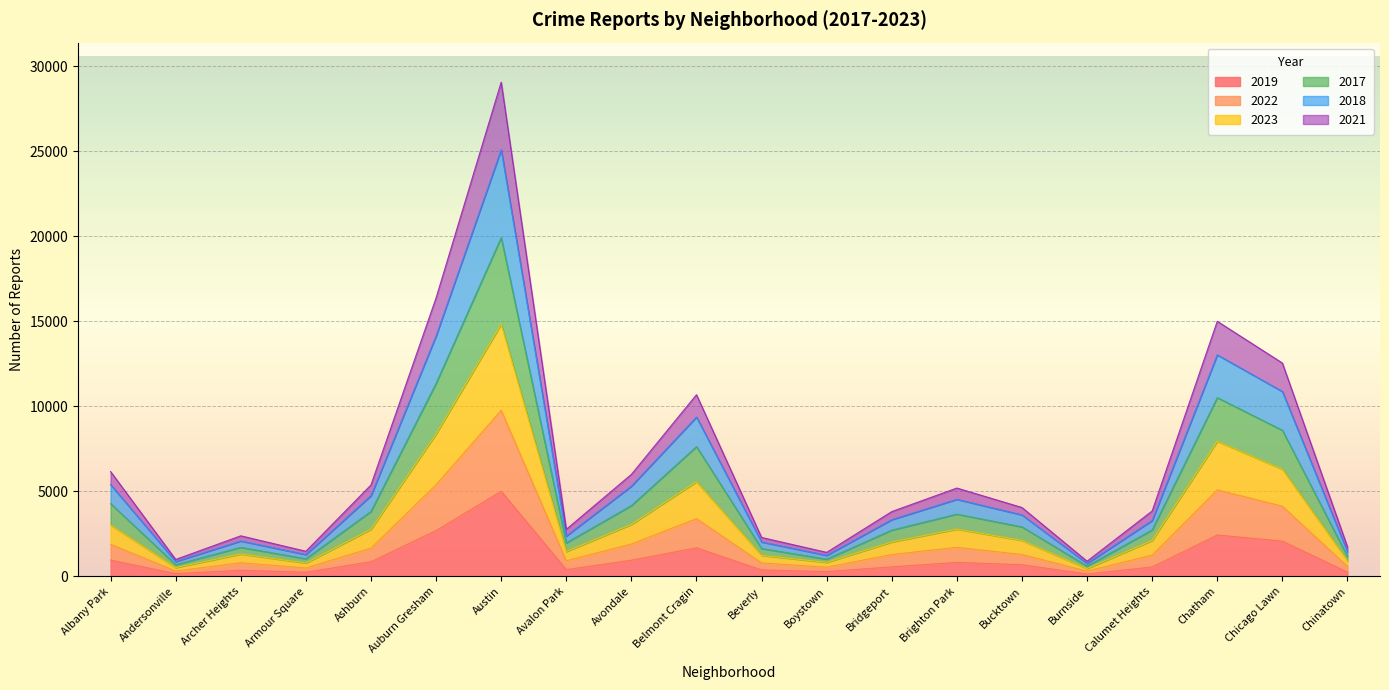

The value of 2019 at Brighton Park is 828. True or false?

True